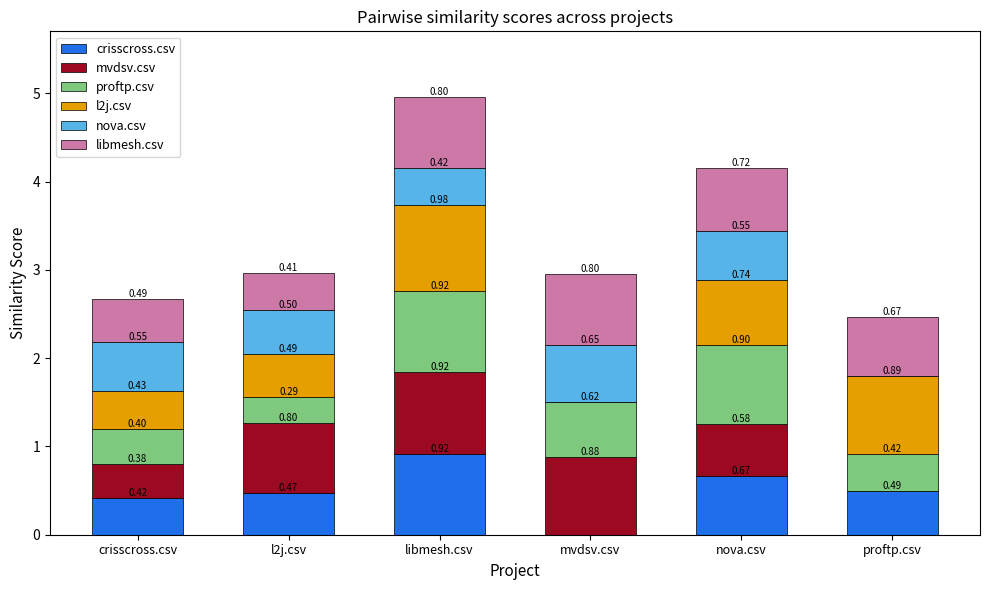

The crisscross.csv series shows 0.6 at crisscross.csv. True or false?

False